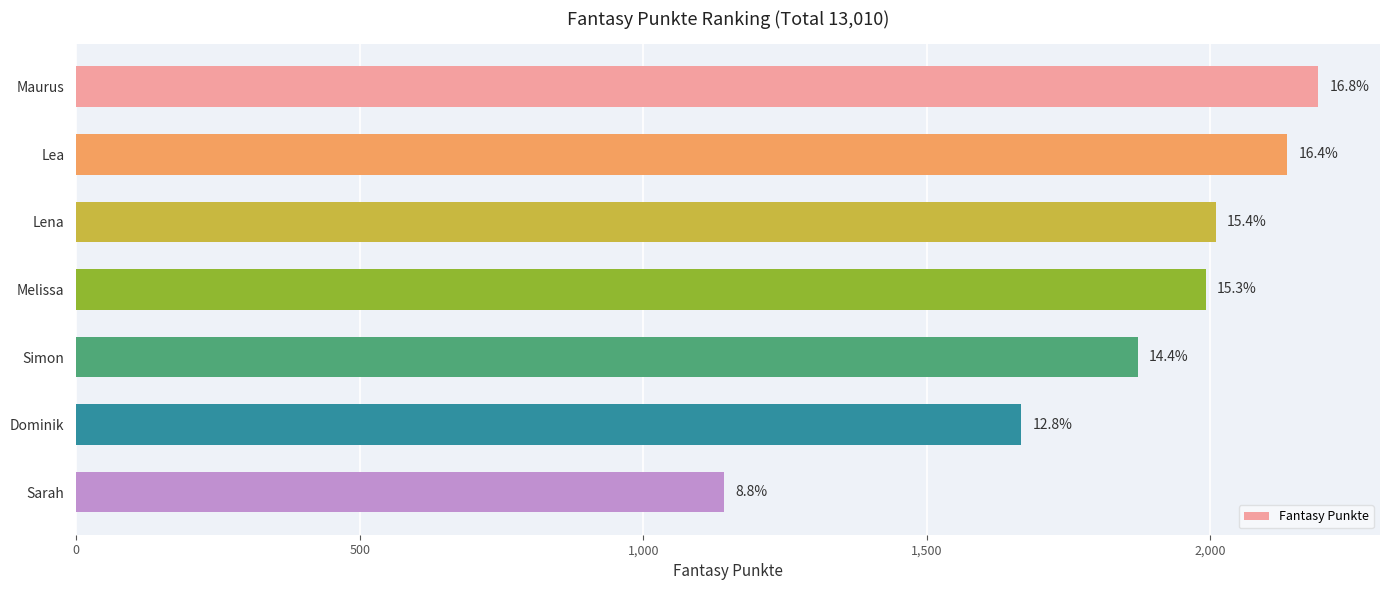

How many bars are there in total?

7